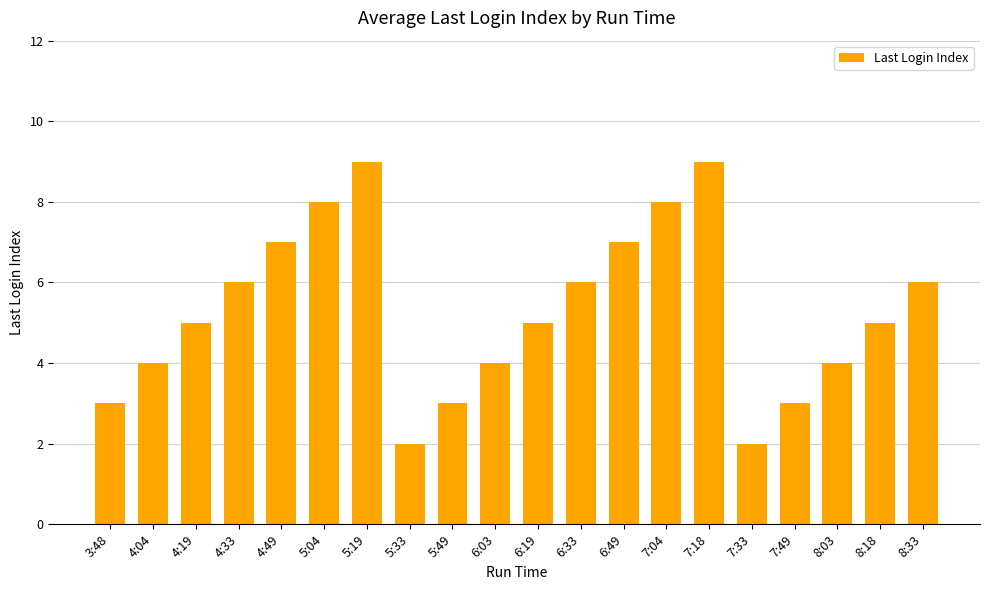

What is the maximum value shown in the chart?

9